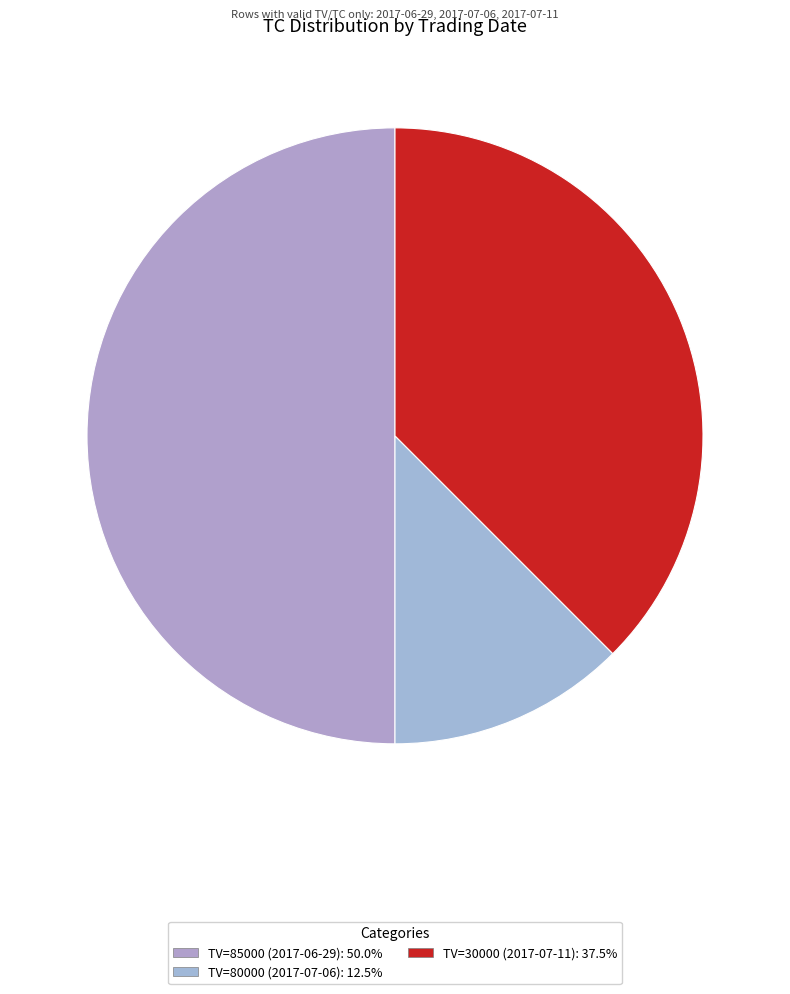

Is there any slice that represents more than half of the pie?

No